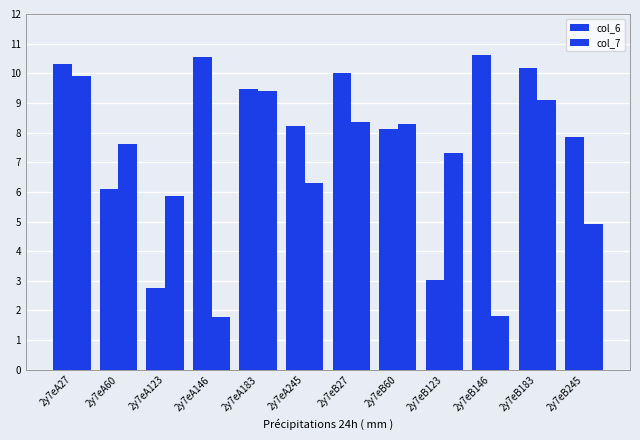

Which category has the highest value across all series?

2y7eB146